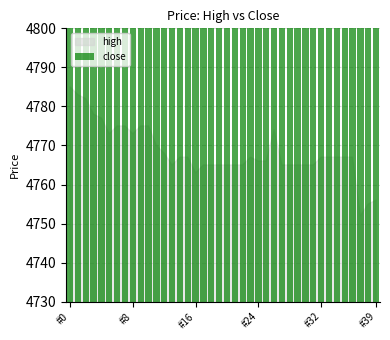

How many bars are there in total?

40